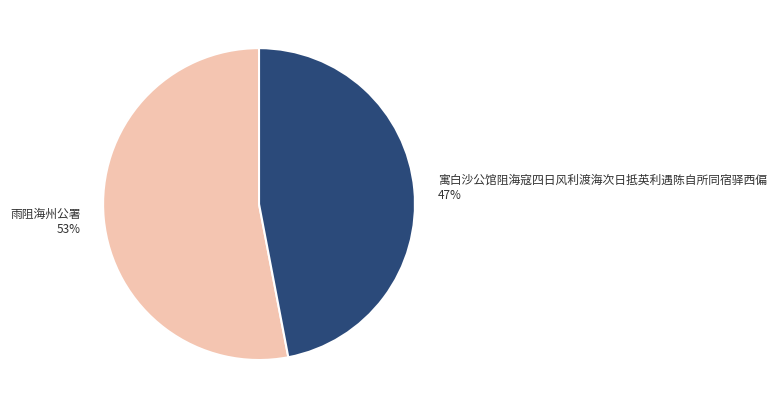

To the nearest percent, what portion does 雨阻海州公署 represent?

53%